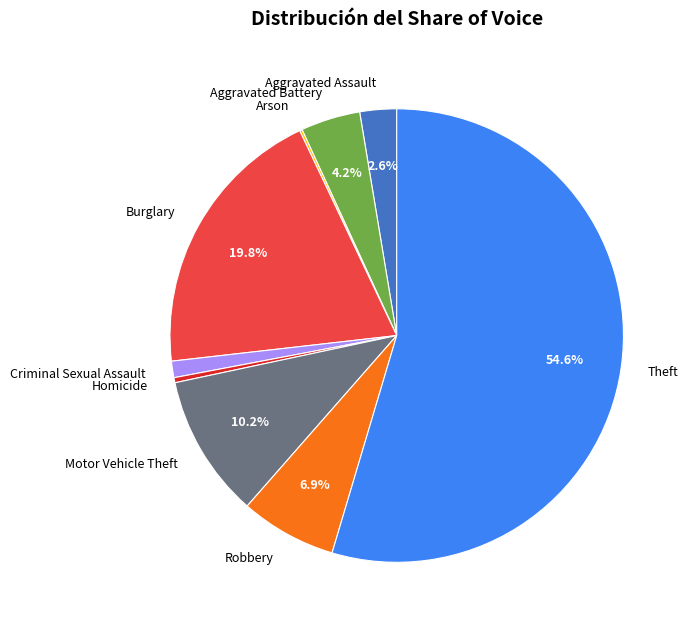

Does any single category account for the majority?

Yes